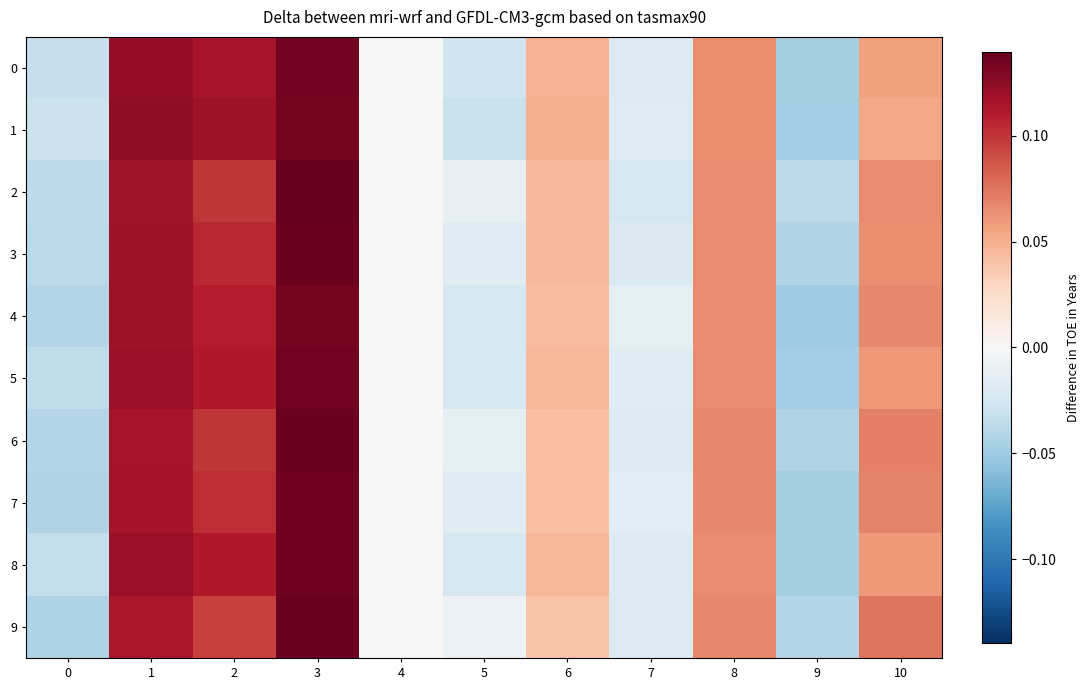

Which category has the lowest value across all series?

9